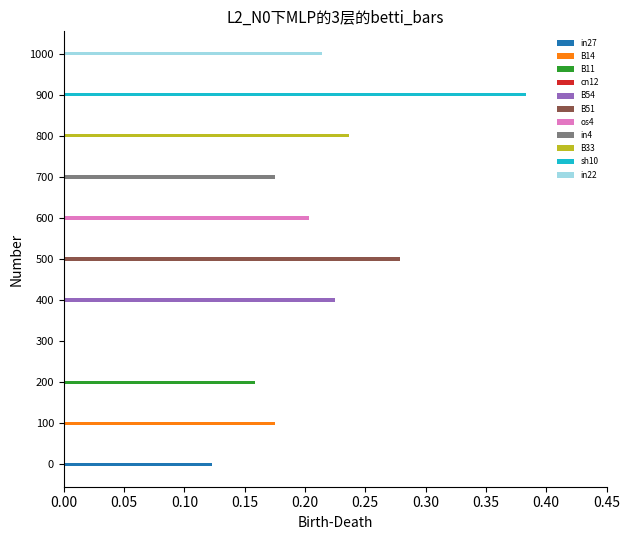

What is the sum of all values?

2.2